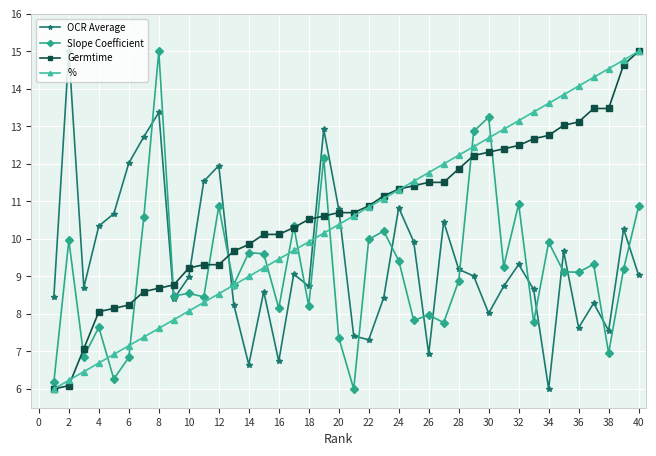

What is the average value of the Germtime series?

10.7